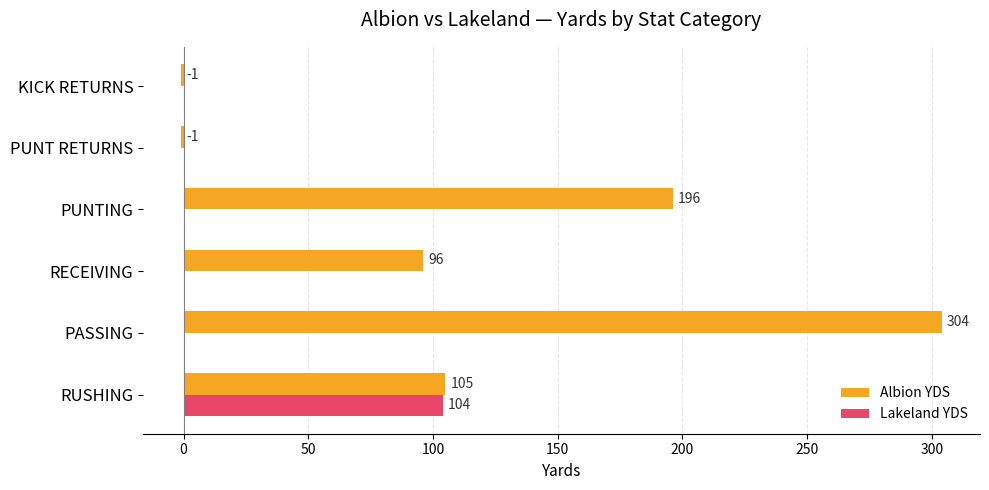

Which series has the largest total across all categories?

Albion YDS